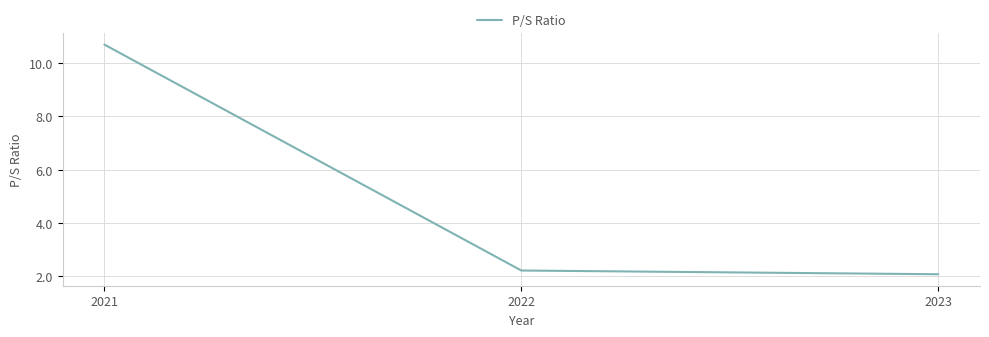

At which label is the value closest to 6?

2022